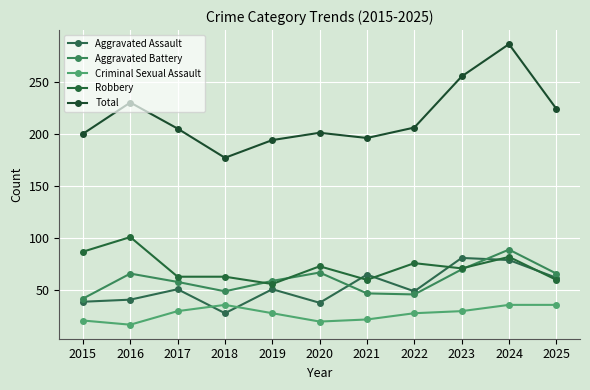

What is the difference between the second highest and second lowest values in the Robbery series?

27